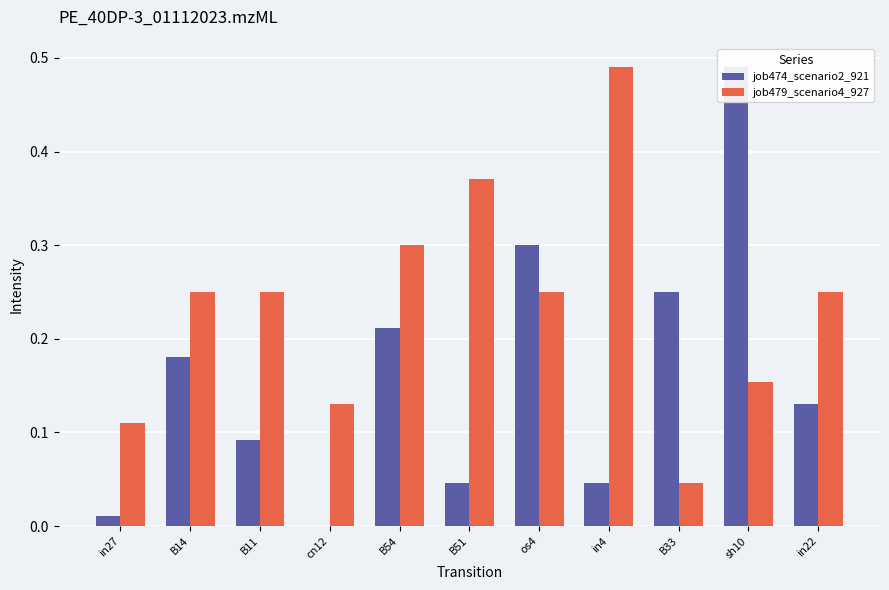

Reading left to right, extract all data points from this chart.

job474_scenario2_921: 0.0	0.2	0.1	0.0	0.2	0.0	0.3	0.0	0.3	0.5	0.1
job479_scenario4_927: 0.1	0.3	0.3	0.1	0.3	0.4	0.3	0.5	0.0	0.2	0.3